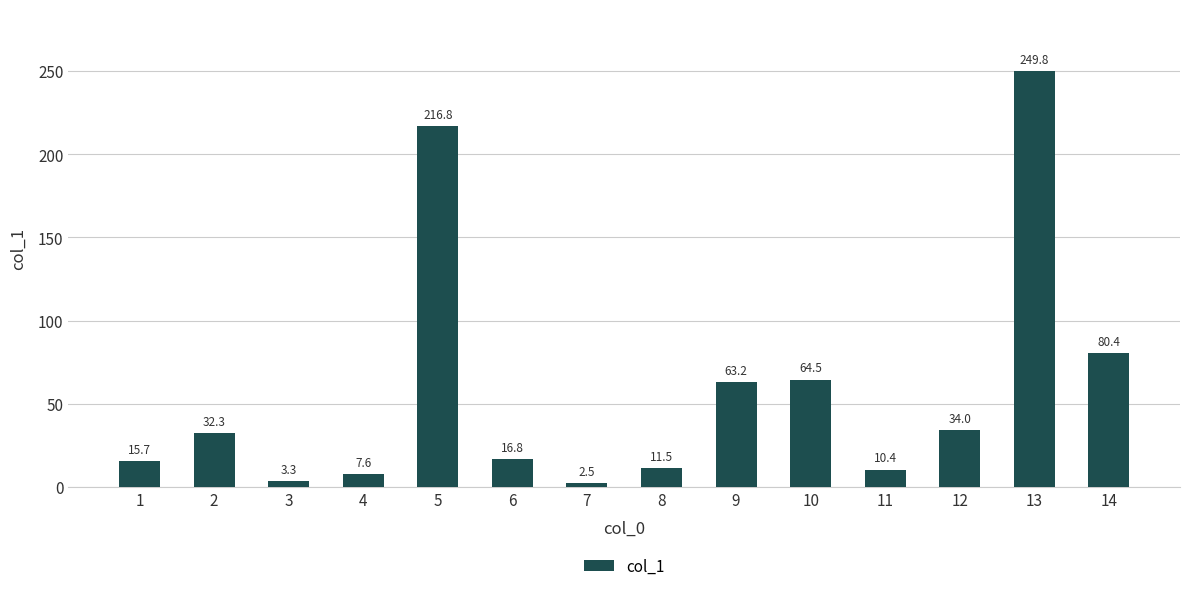

What is the value of the 10th bar from the left?

64.5